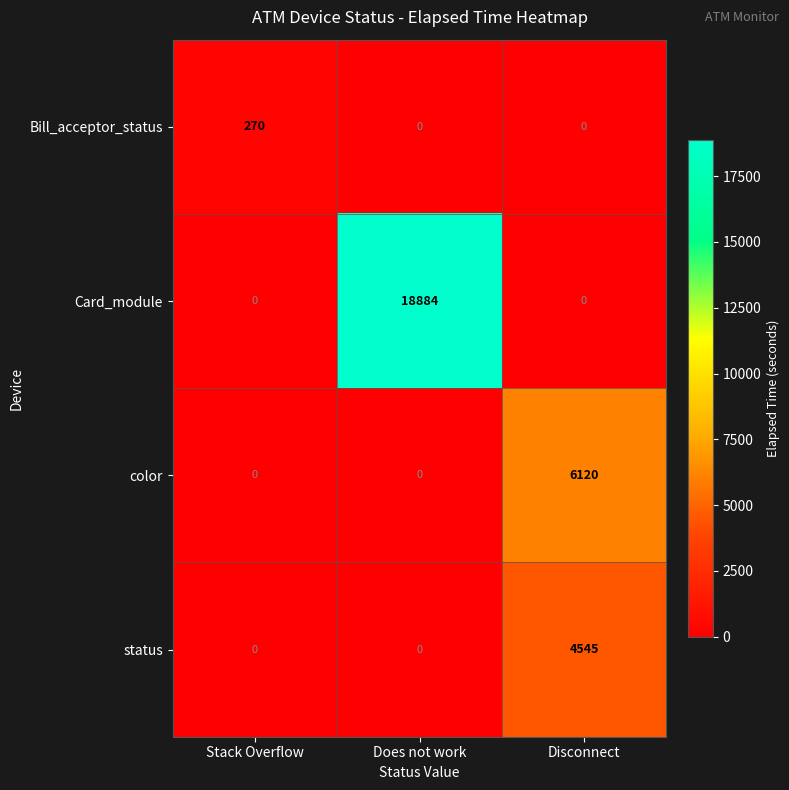

What is the sum of all Bill_acceptor_status values?

270